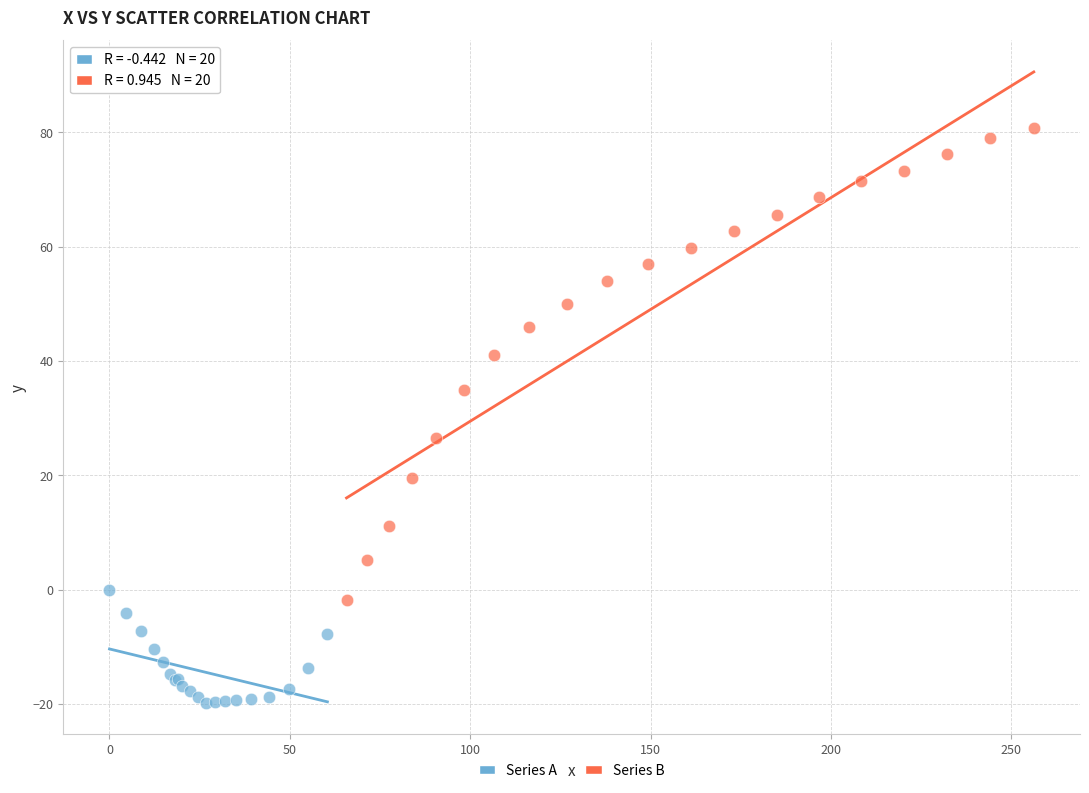

What are all the series names shown in the legend?

Series A, Series B